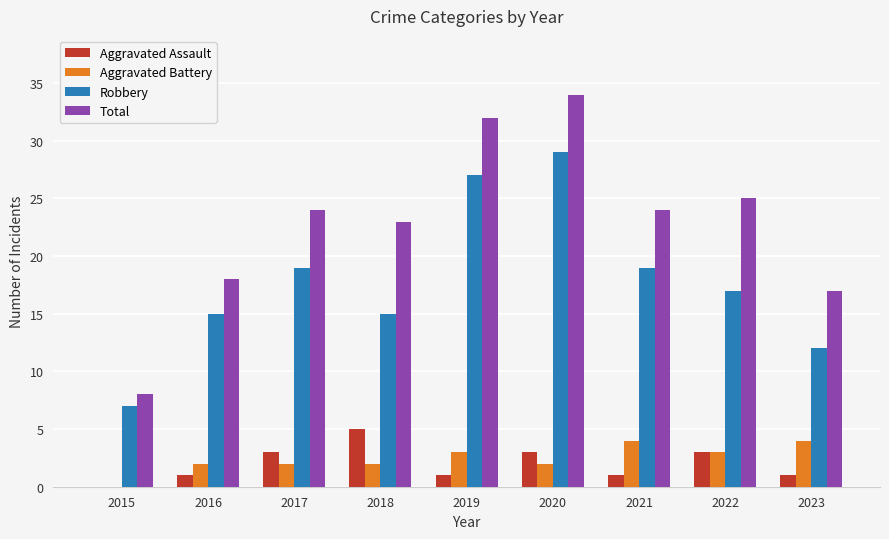

What is the total value across all series at 2021?

48